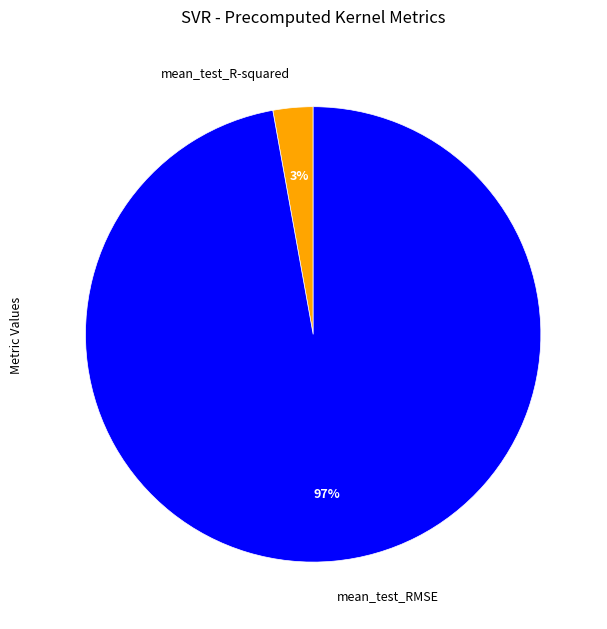

What is the smallest slice in the pie chart?

mean_test_R-squared